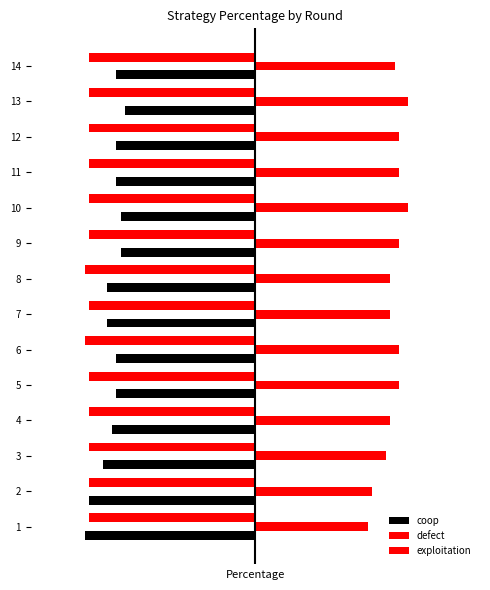

Reading left to right, list all the values displayed in this chart.

coop: -0.4	-0.4	-0.3	-0.3	-0.3	-0.3	-0.3	-0.3	-0.3	-0.3	-0.3	-0.3	-0.3	-0.3
defect: 0.2	0.3	0.3	0.3	0.3	0.3	0.3	0.3	0.3	0.3	0.3	0.3	0.3	0.3
exploitation: -0.4	-0.4	-0.4	-0.4	-0.4	-0.4	-0.4	-0.4	-0.4	-0.4	-0.4	-0.4	-0.4	-0.4